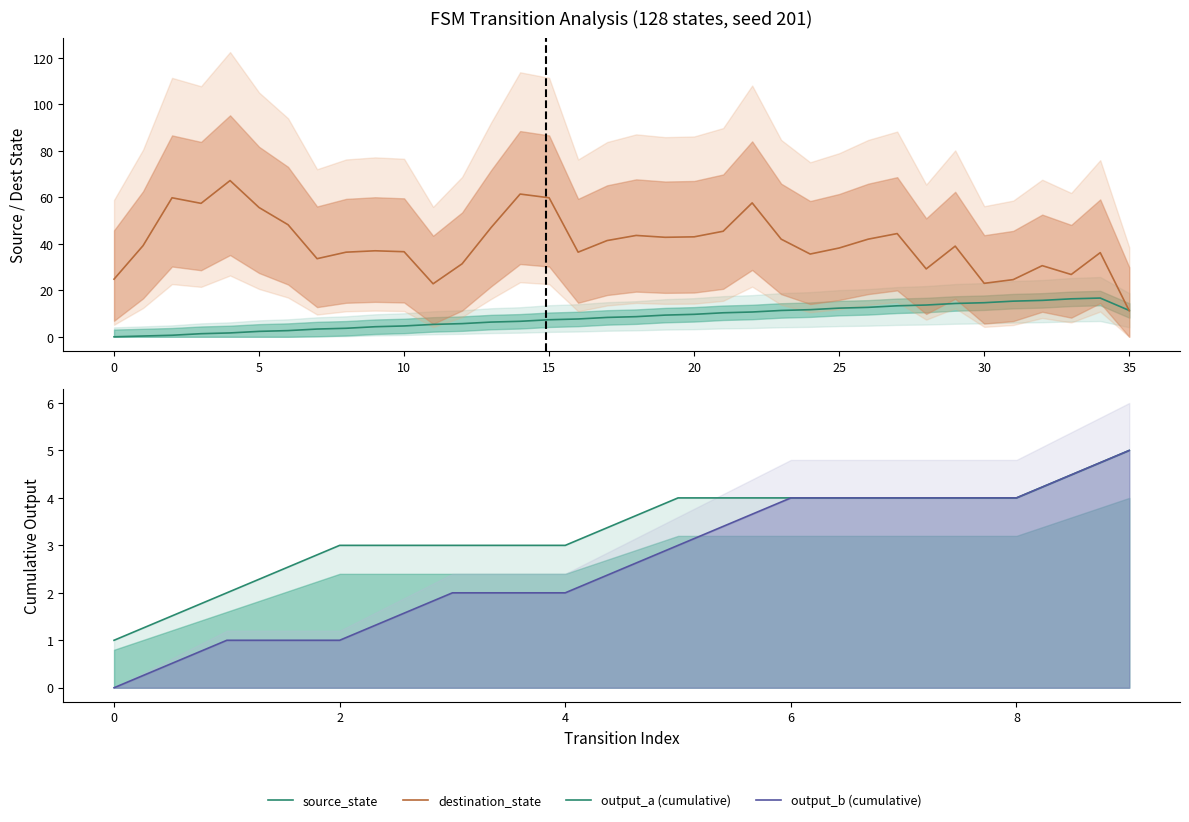

The value at 18 is 8.7. True or false?

True